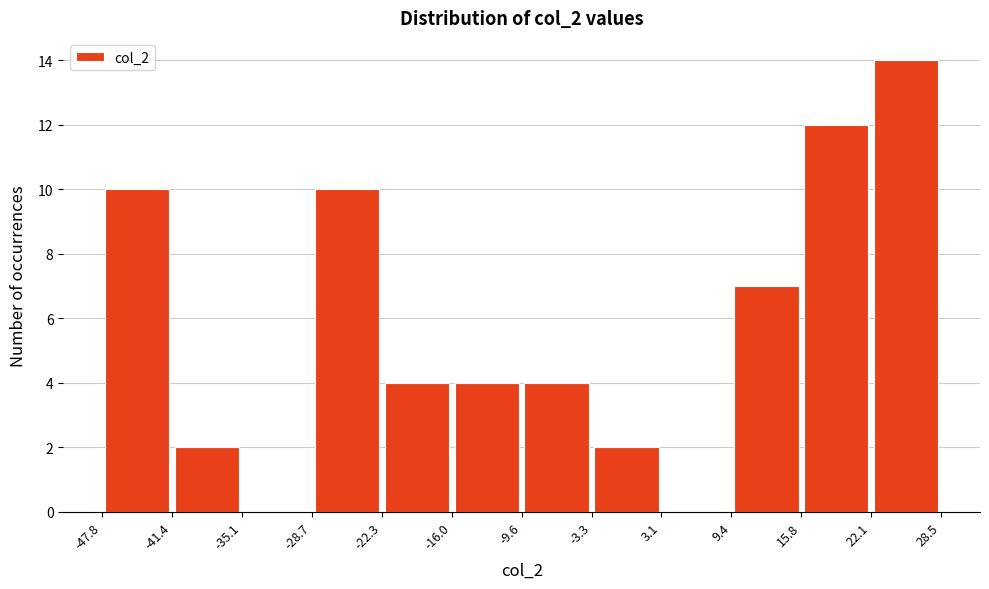

What is the height of the bar covering -16.0 to -9.6 on the x-axis? The values are not printed on the chart, so give them approximately, as read against the axis.

4